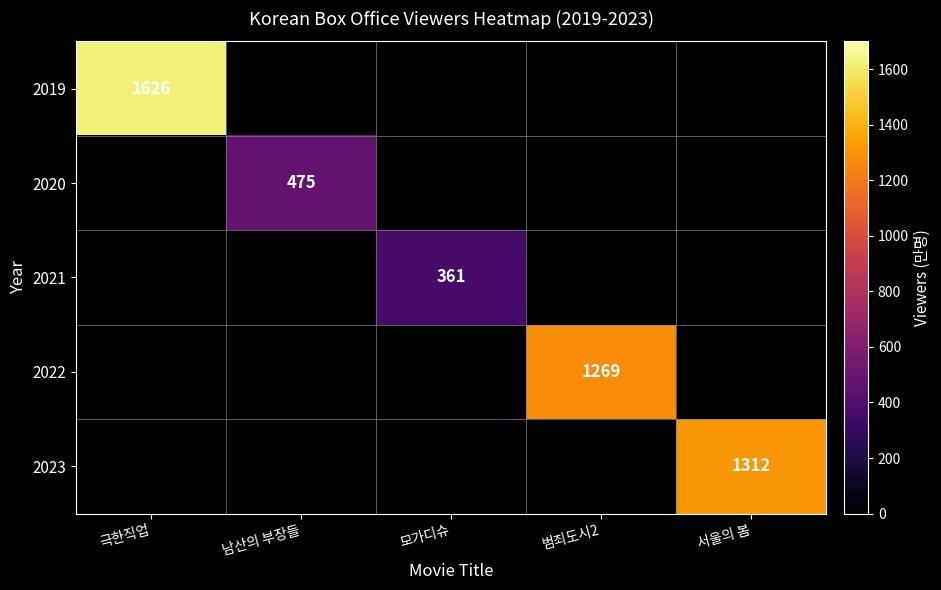

At which category does the chart reach its peak across all series?

극한직업